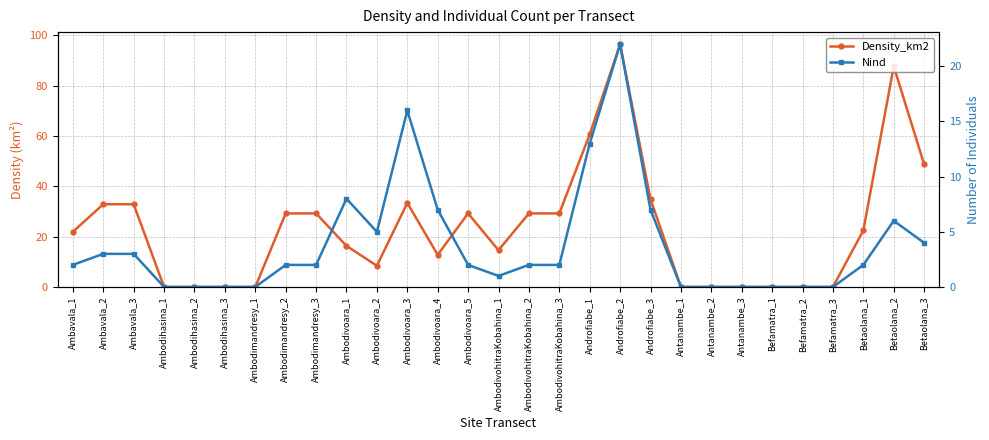

Is the value of Density_km2 at Ambodimandresy_1 greater than the value of Nind at Ambodimandresy_2?

No